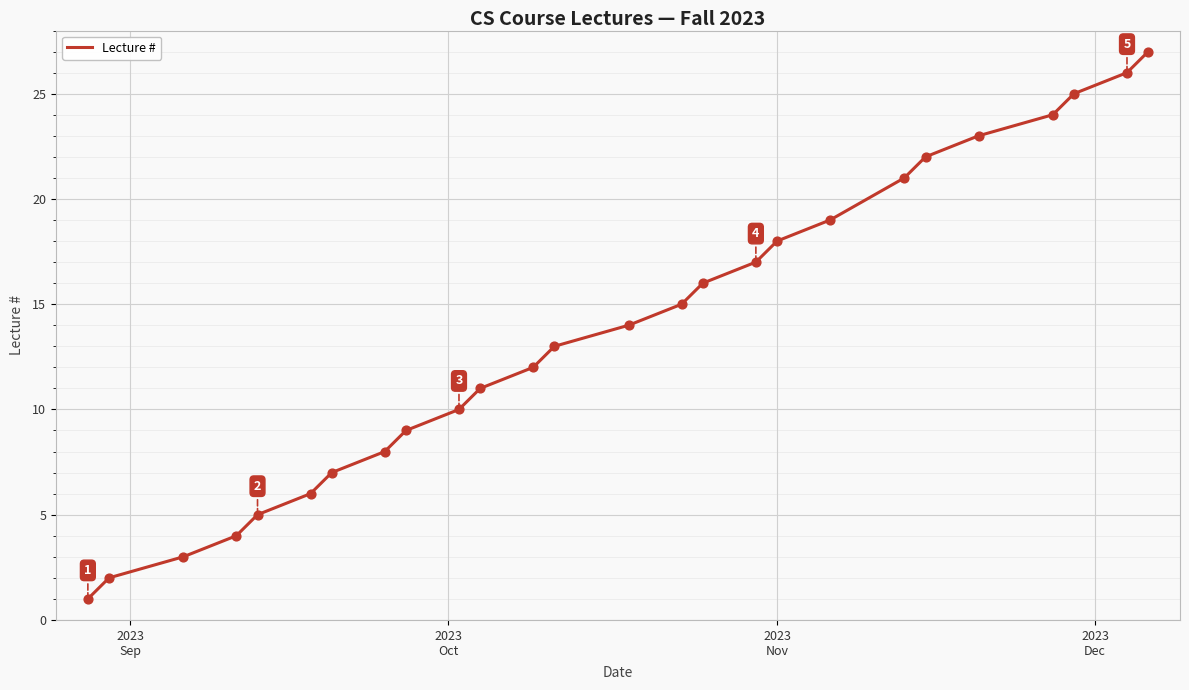

What is the maximum value shown in the chart?

27